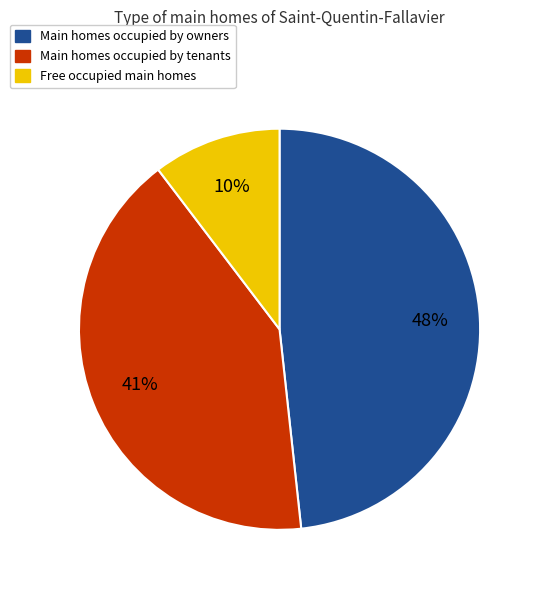

Count the number of slices in the pie.

3